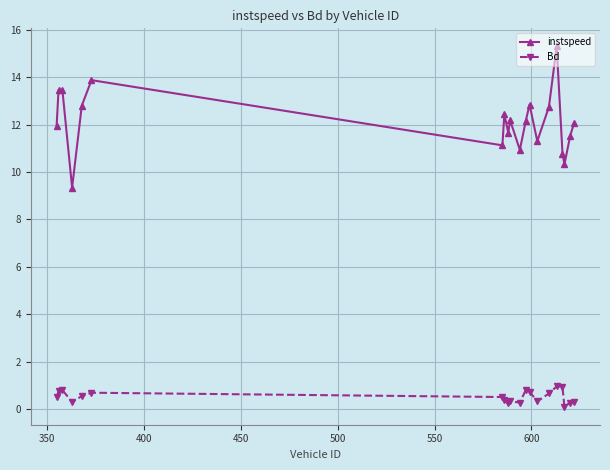

What are all the series names shown in the legend?

instspeed, Bd